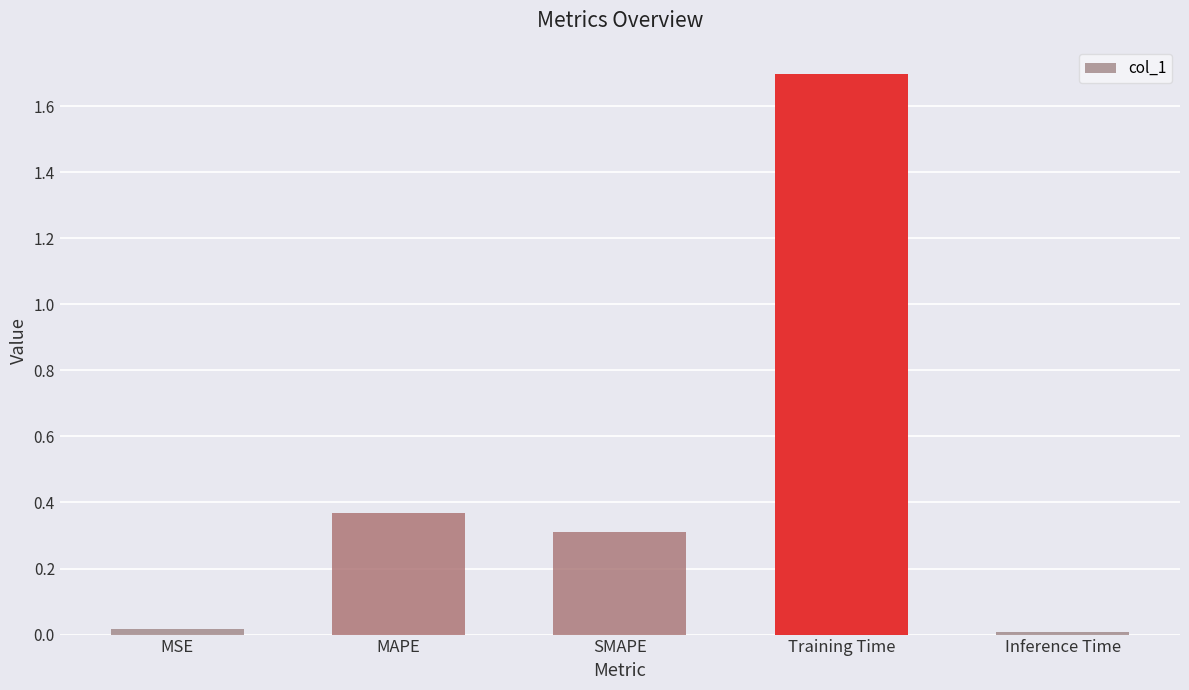

What is the change in value from MSE to Training Time?

+1.7